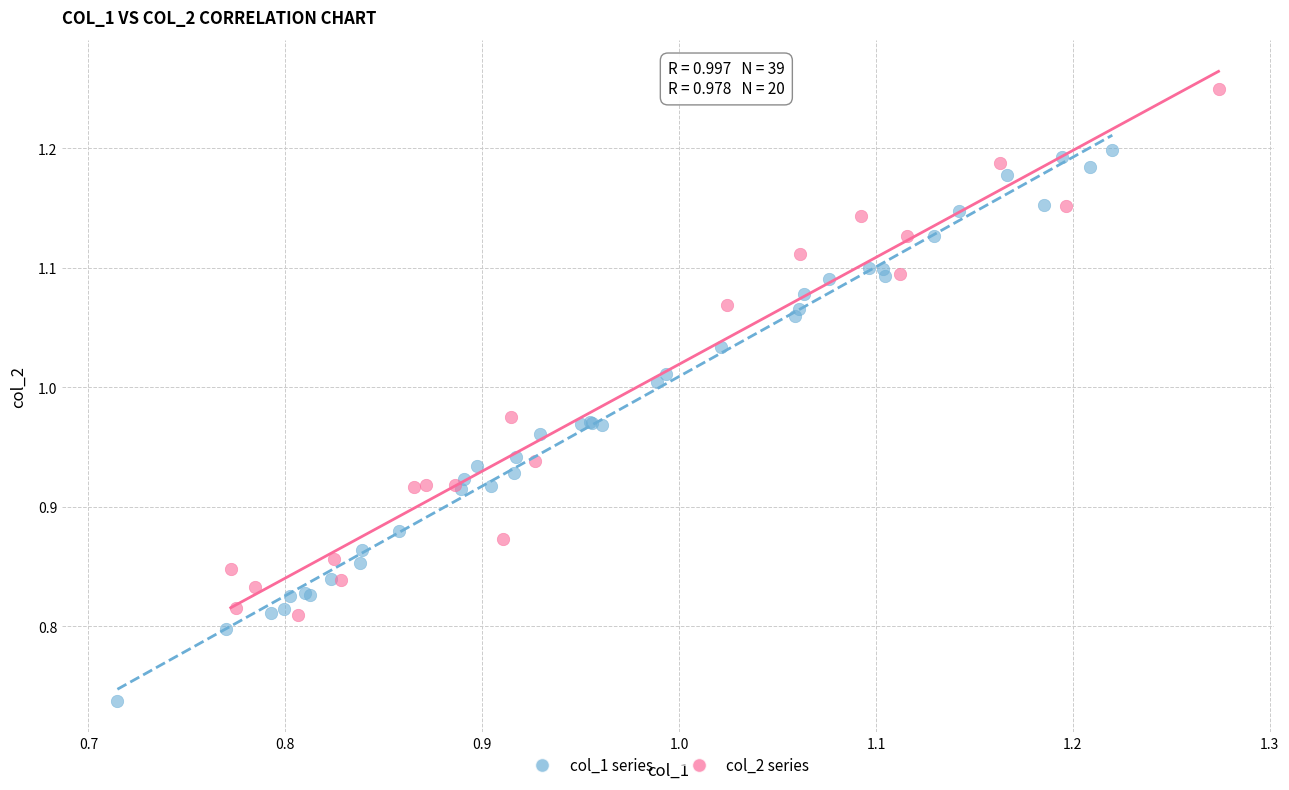

Which series contains the lowest Y value?

col_1 series